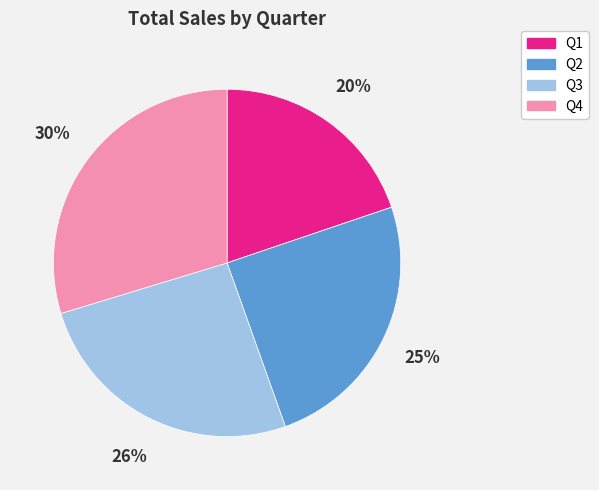

How many segments does this pie chart have?

4